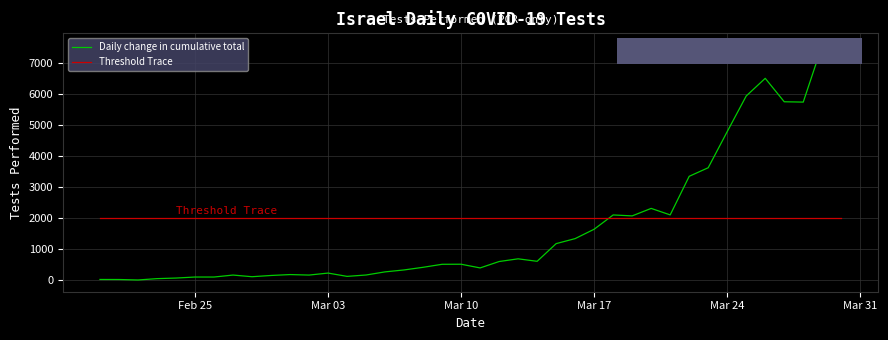

What is the highest value of the Daily change in cumulative total series?

7575